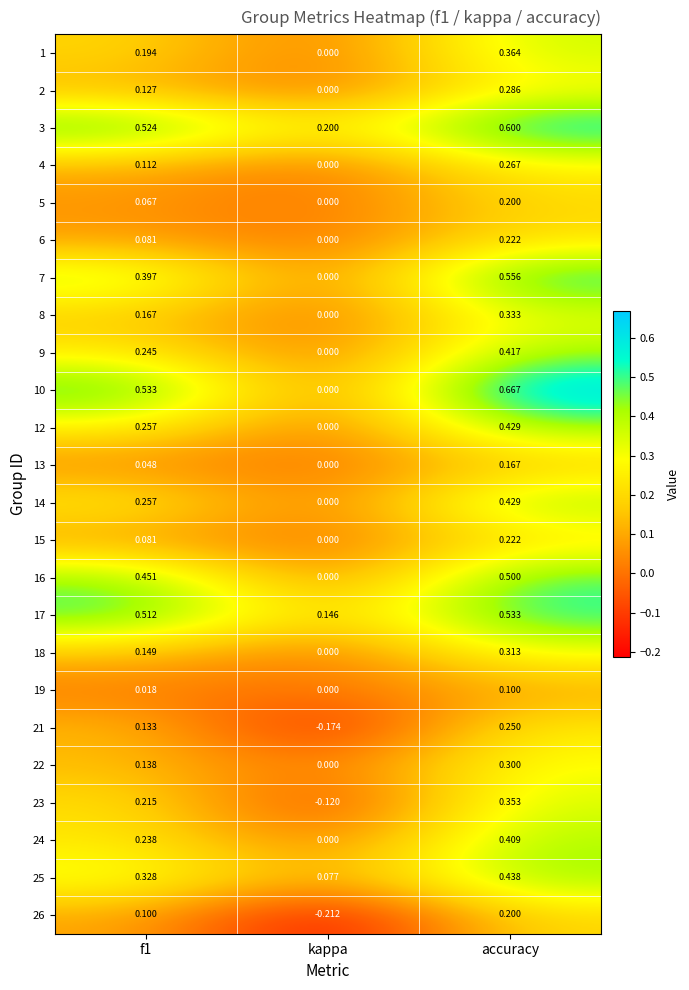

At which category is the sum across all series the highest?

accuracy